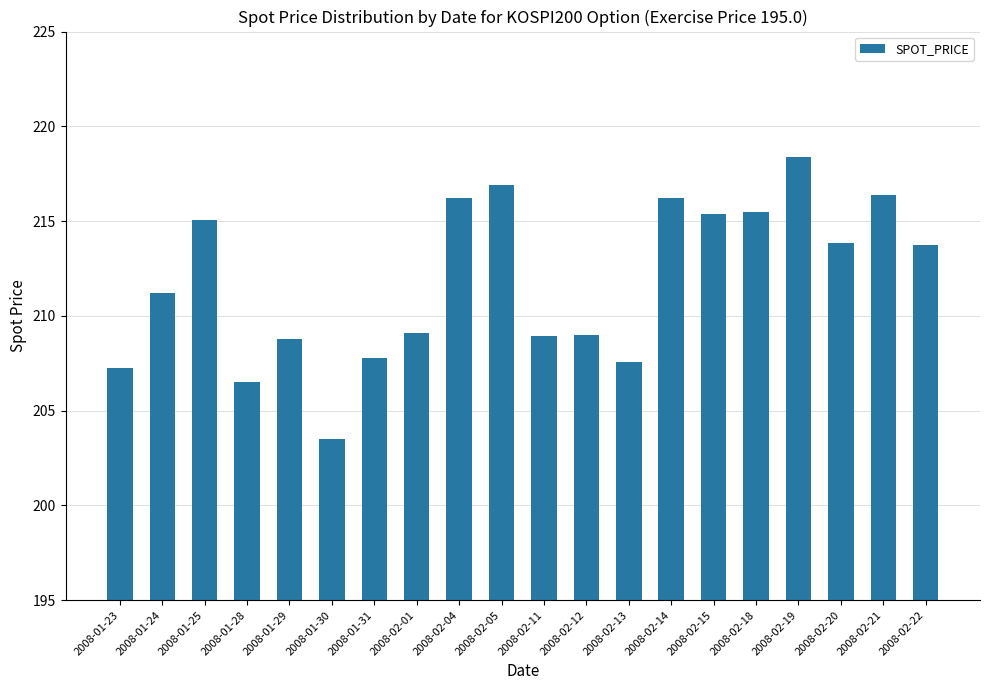

What is the minimum value shown in the chart?

203.5